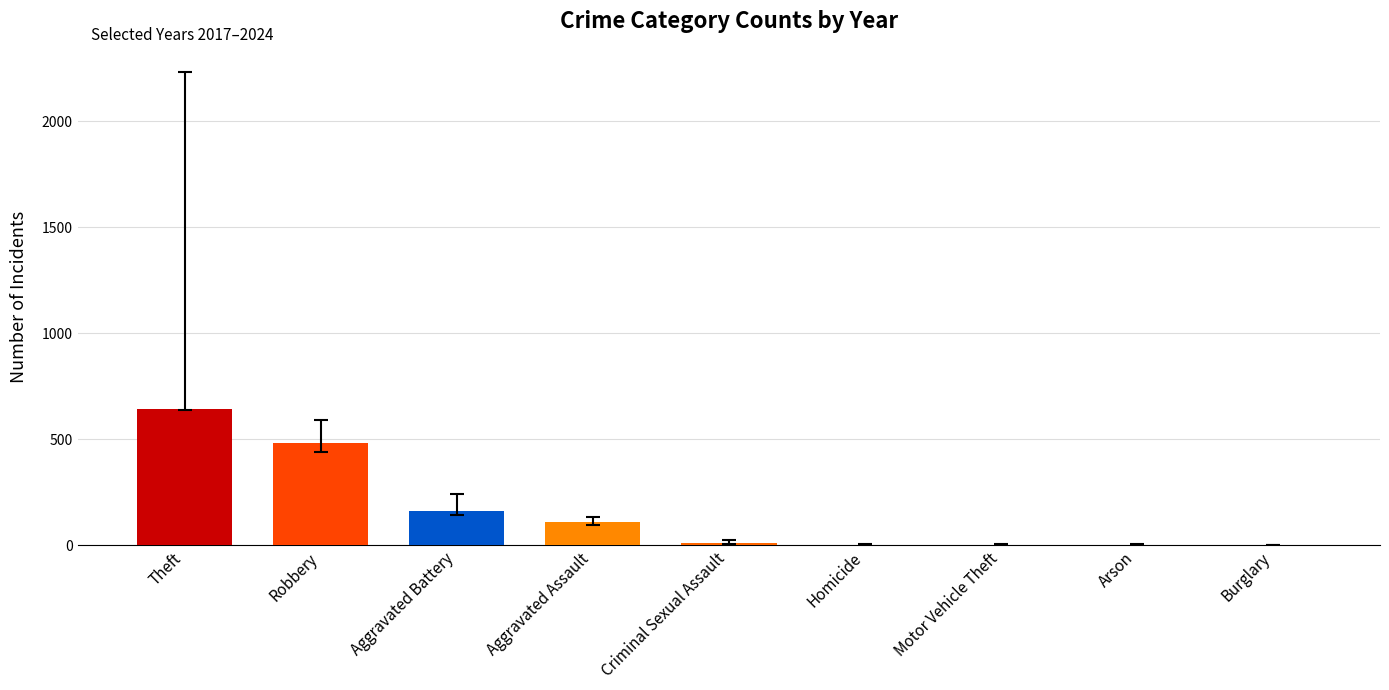

Read the value at Aggravated Assault.

110